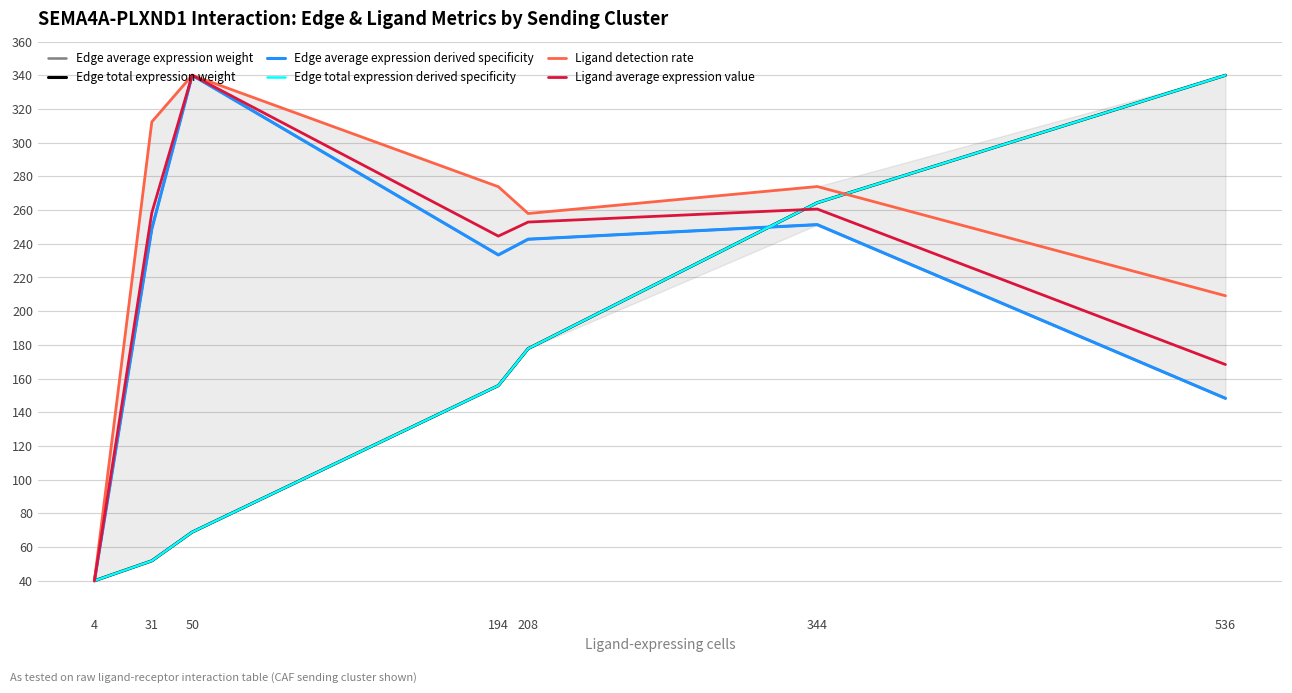

What is the average value of the Edge average expression derived specificity series?

214.9